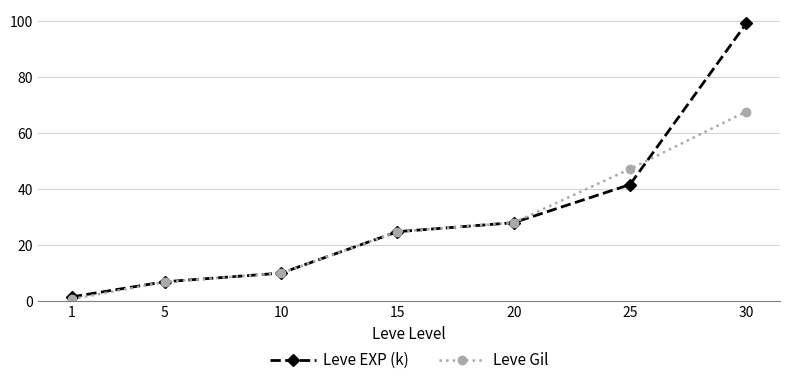

Which series has the widest spread of values?

Leve EXP (k)